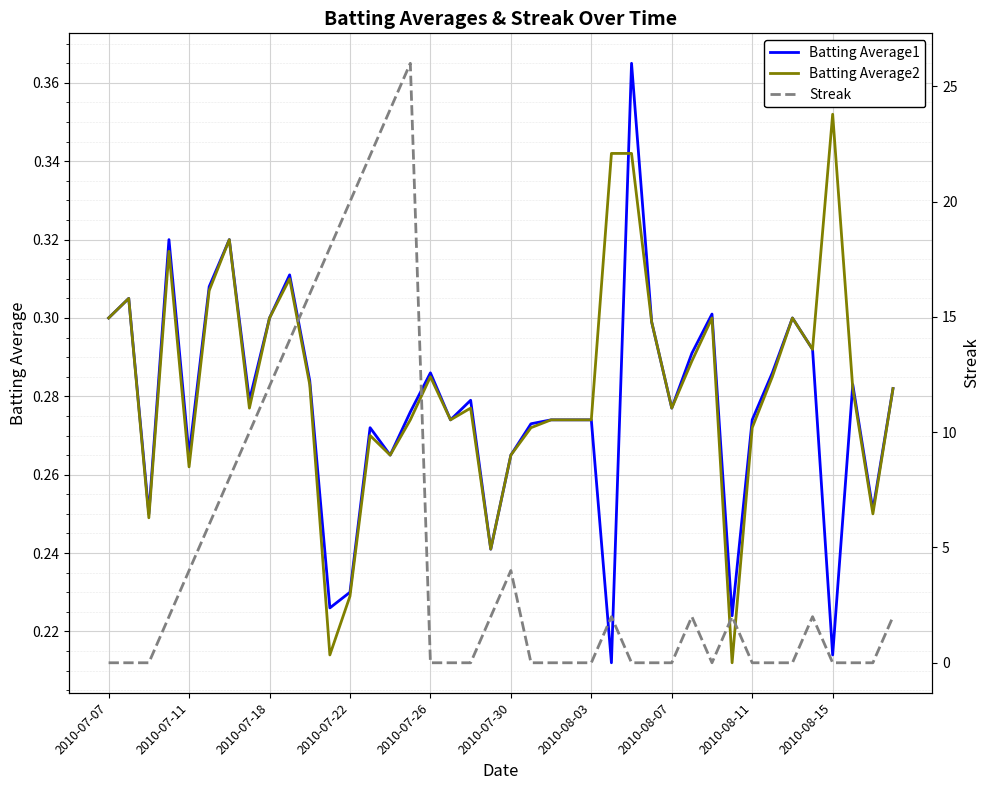

The Batting Average1 series shows 0.3 at 2010-07-07. True or false?

True